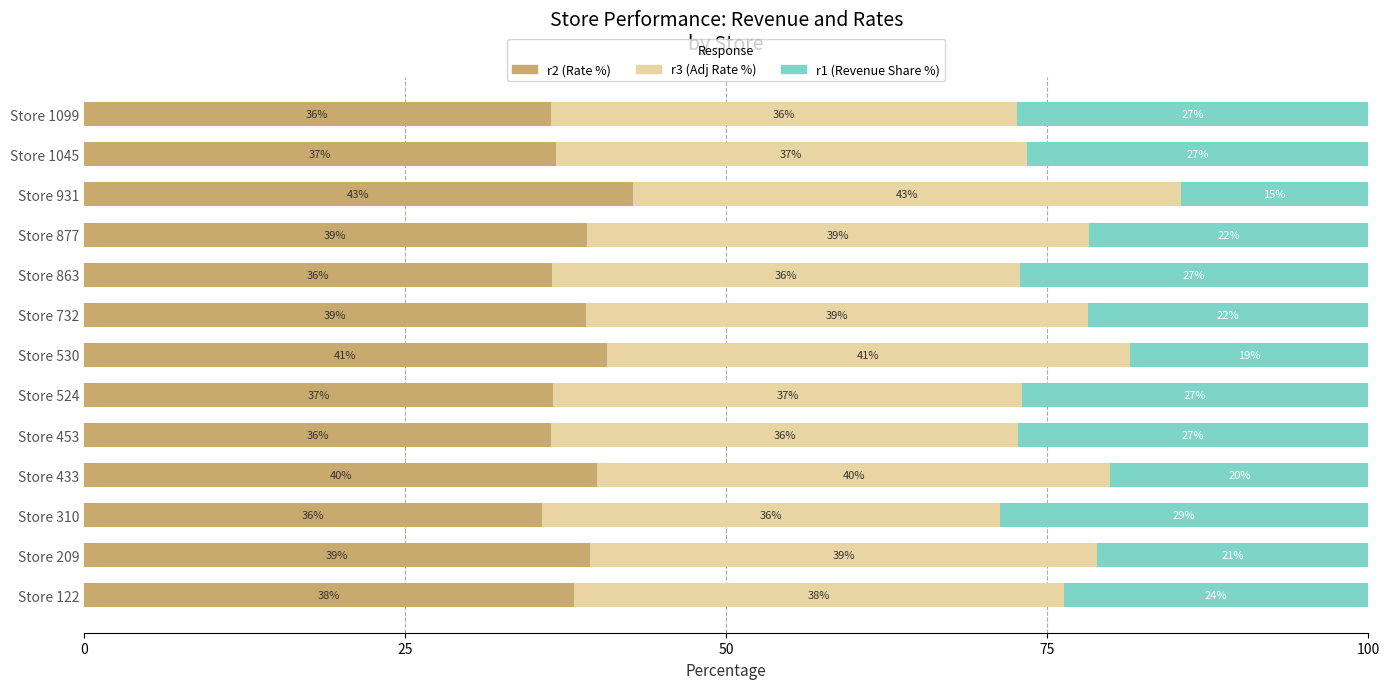

What is the value of the r1 (Revenue Share %) bar at the 6th from the left?

27.0